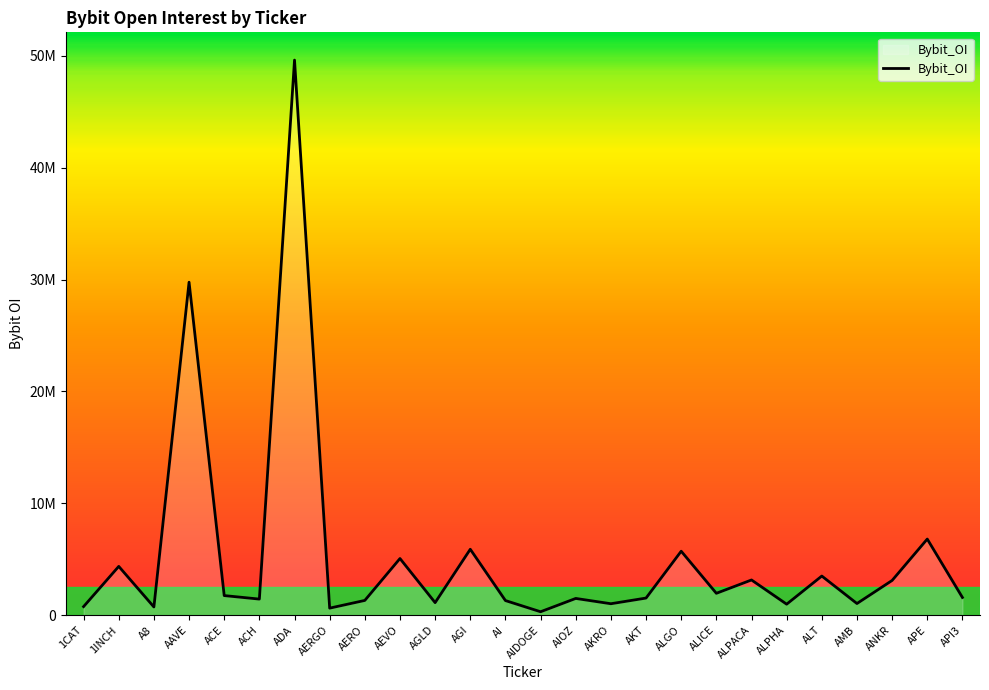

How many points are higher than both their immediate neighbors (excluding endpoints)?

10